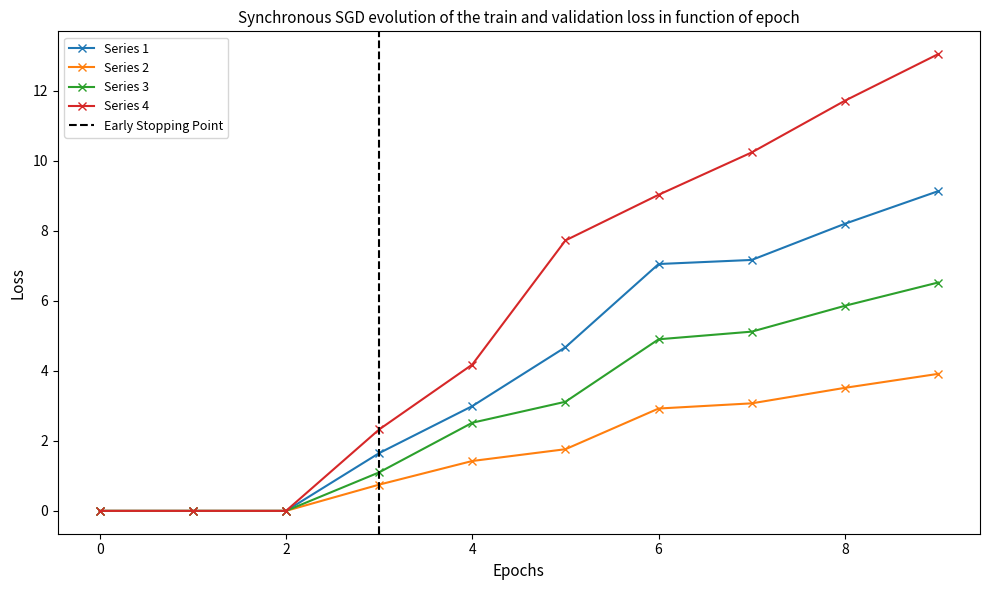

Reading left to right, list all the values displayed in this chart.

1: 0.0	0.0	0.0	1.6	3.0	4.7	7.0	7.2	8.2	9.1
2: 0.0	0.0	0.0	0.7	1.4	1.8	2.9	3.1	3.5	3.9
3: 0.0	0.0	0.0	1.1	2.5	3.1	4.9	5.1	5.9	6.5
4: 0.0	0.0	0.0	2.3	4.2	7.7	9.0	10.2	11.7	13.0